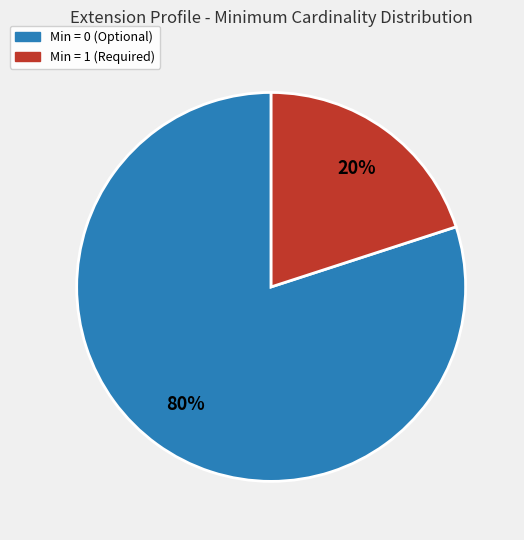

Do Min = 1 (Required) and Min = 0 (Optional) together represent more than half of the pie?

Yes